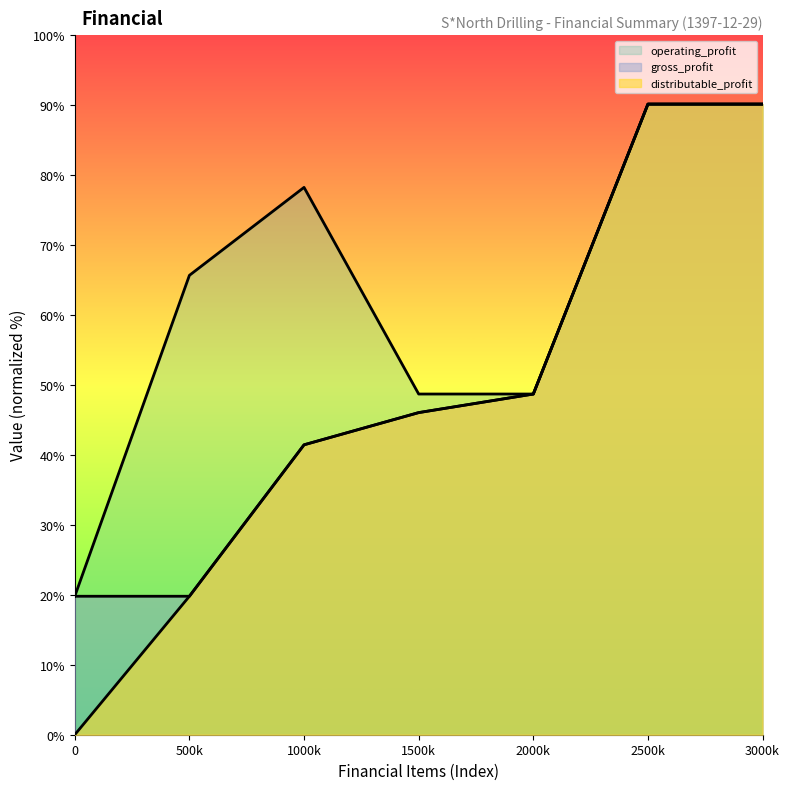

Which category has the lowest value across all series?

0